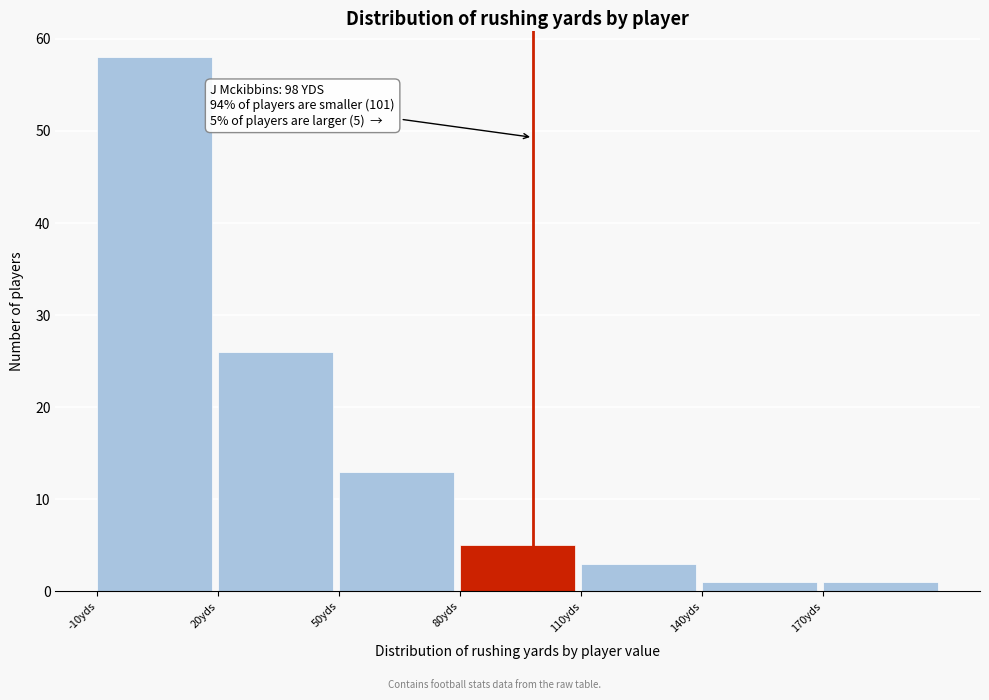

Which range on the x-axis has the tallest bar?

-10 to 20